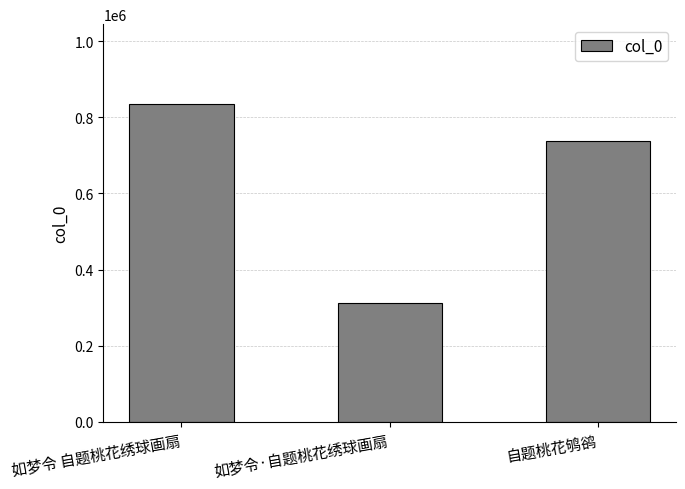

What position from the right is 如梦令 自题桃花绣球画扇?

3